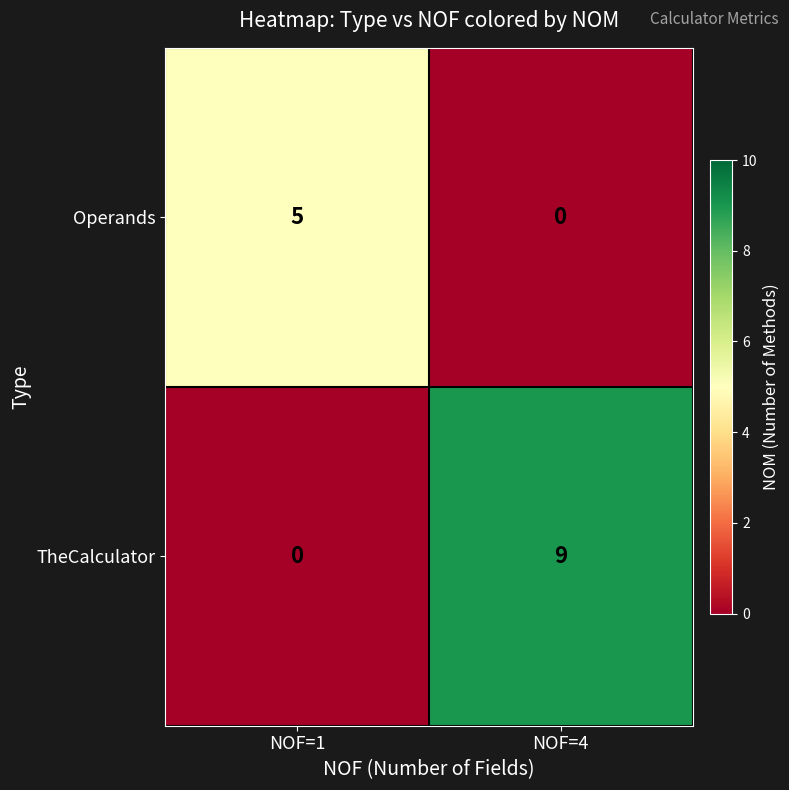

What is the spread (max minus min) of values at NOF=1?

5